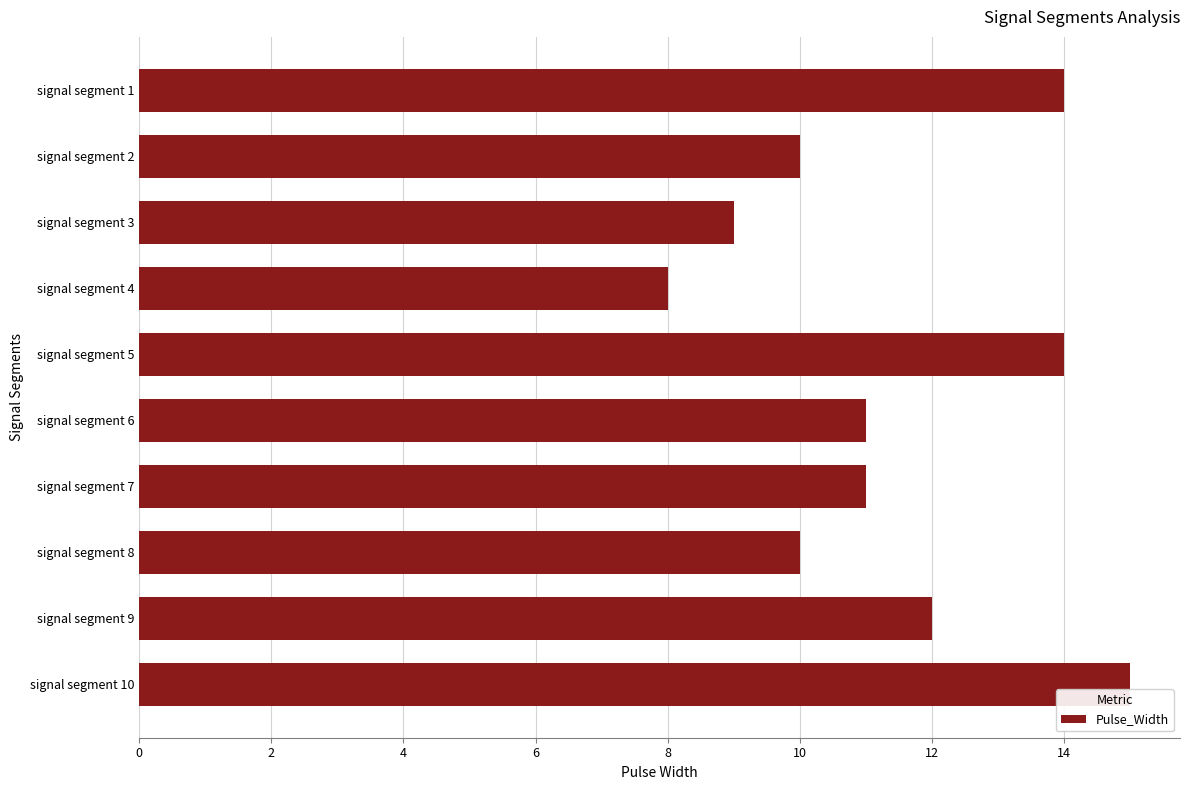

What value does the data have at signal segment 4?

8